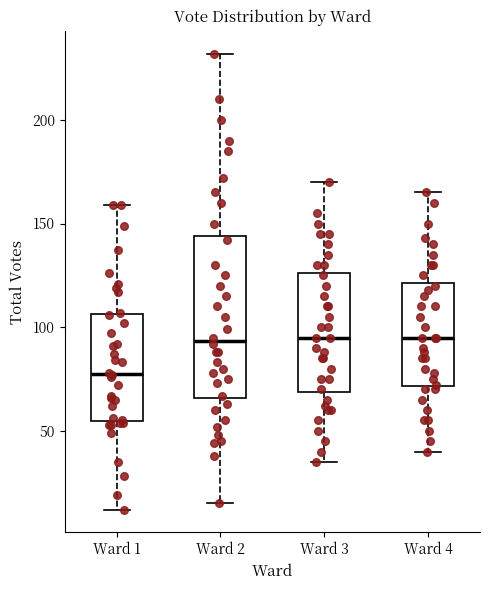

Reading left to right, transcribe this box plot: for each box, give where its median line is, the range the box spans, and where its two whiskers end, as read against the y-axis. The values are not printed on the chart, so give them approximately, as read against the axis.

Ward 1: median 80, box 55 to 105, whiskers 10 to 160
Ward 2: median 95, box 65 to 145, whiskers 15 to 230
Ward 3: median 95, box 70 to 125, whiskers 35 to 170
Ward 4: median 95, box 70 to 120, whiskers 40 to 165